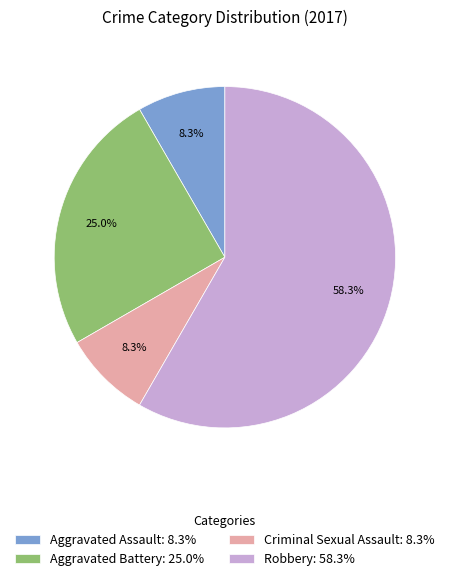

What is the ratio of the value at Aggravated Battery to the value at Criminal Sexual Assault?

3.0